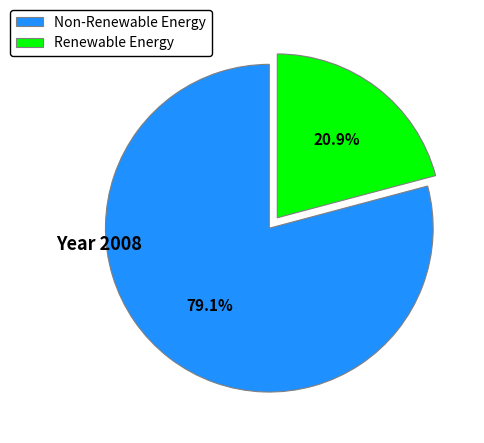

Which category has the biggest portion of the pie?

Non-Renewable Energy